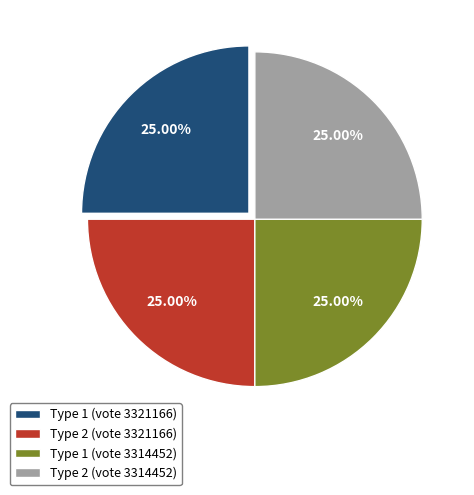

Does Type 2 (vote 3314452) represent more than half of the total?

No